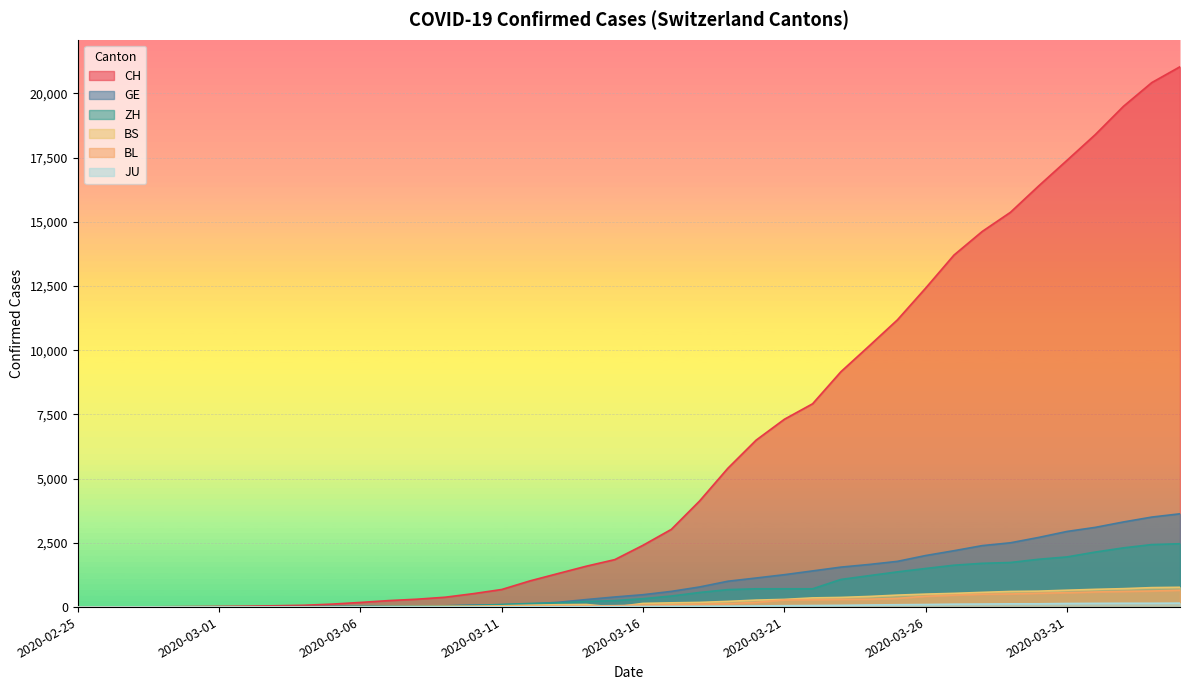

The value of BS at 2020-03-31 is 657. True or false?

True